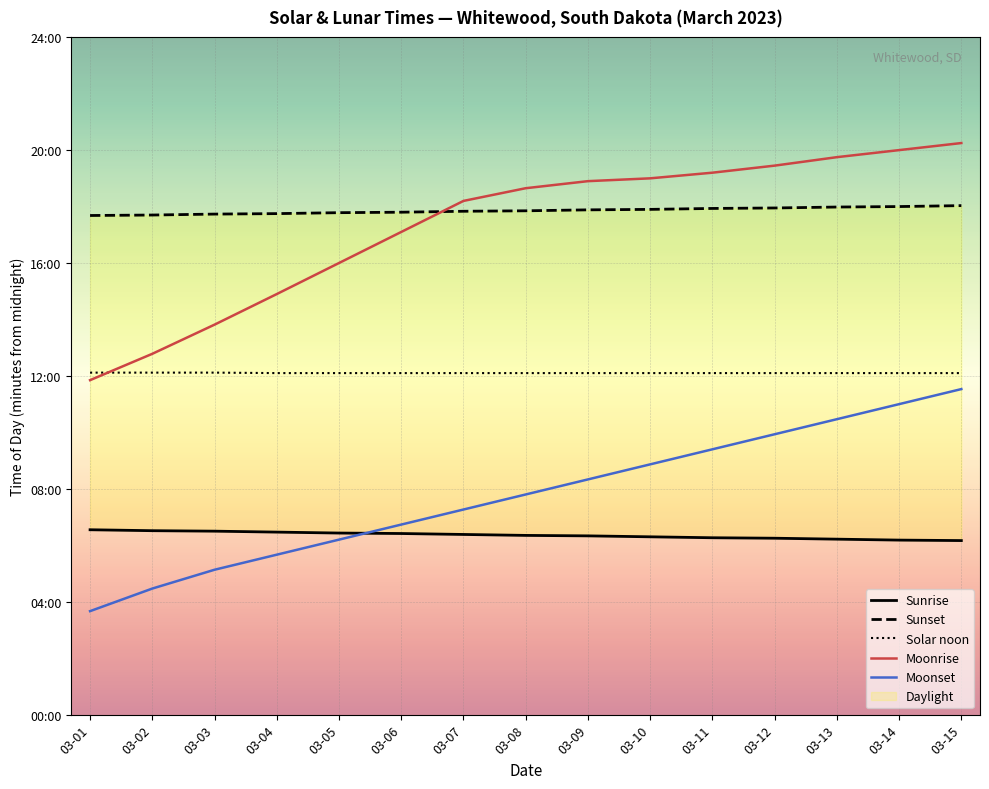

Where is Sunrise nearest to the value 381?

03-08